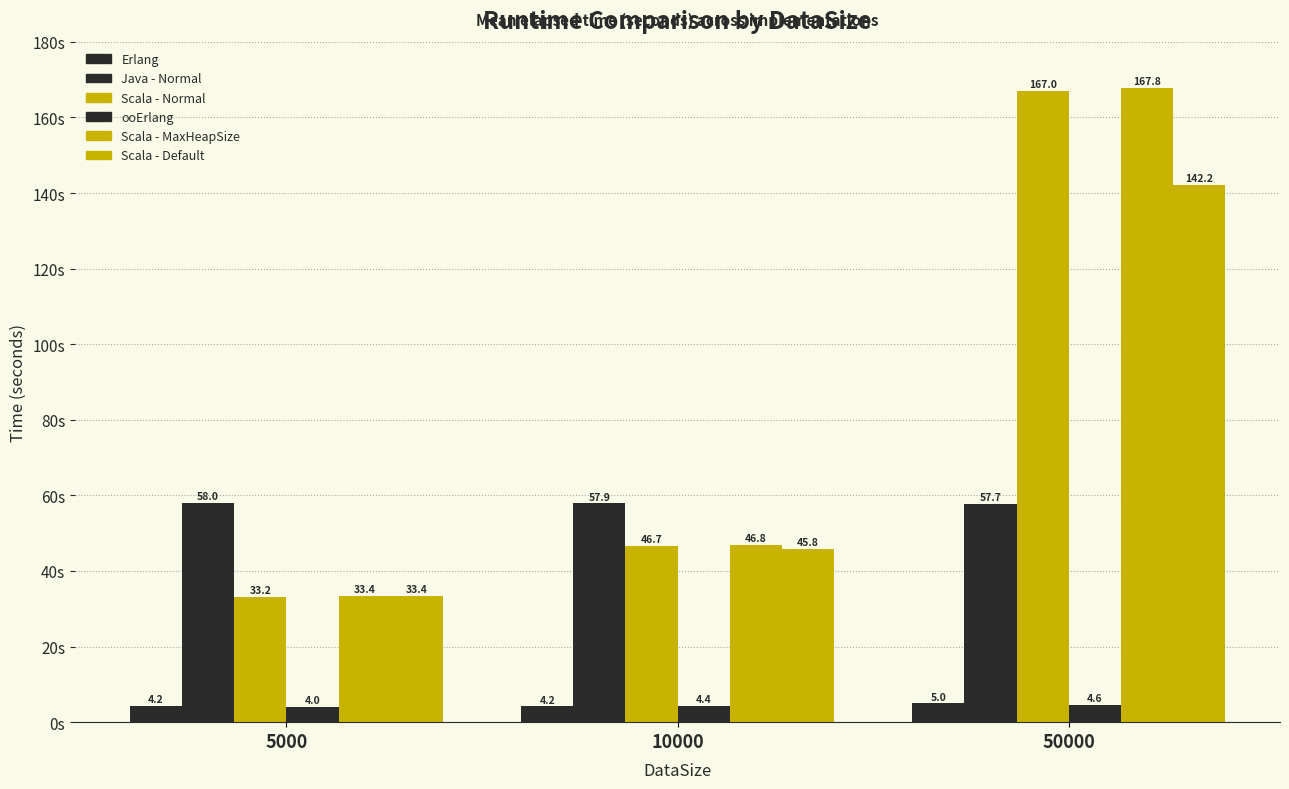

Are the bars horizontal?

No